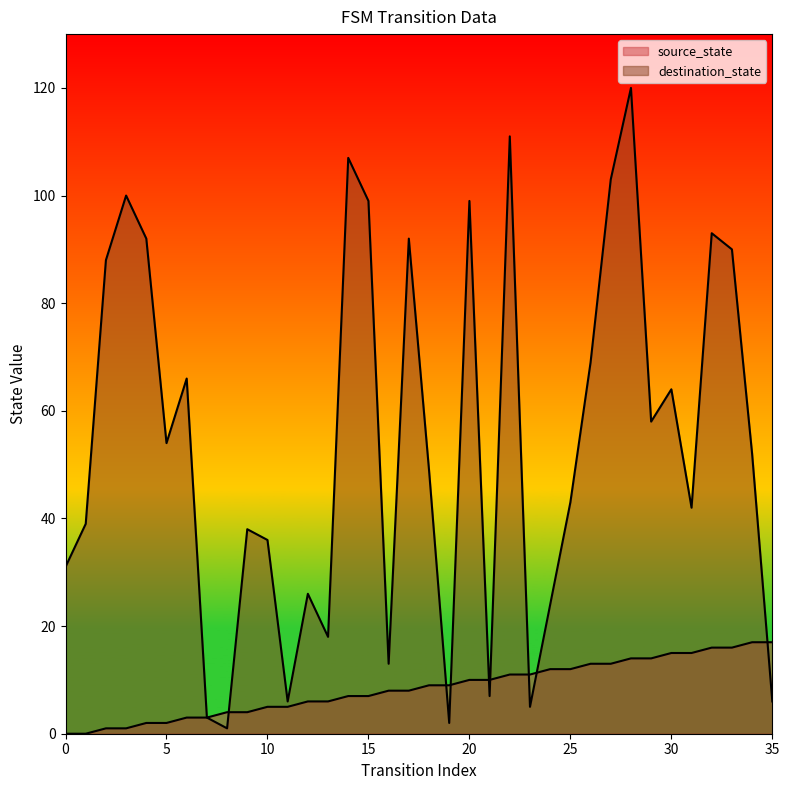

Does the chart display data point markers on the line(s)?

No